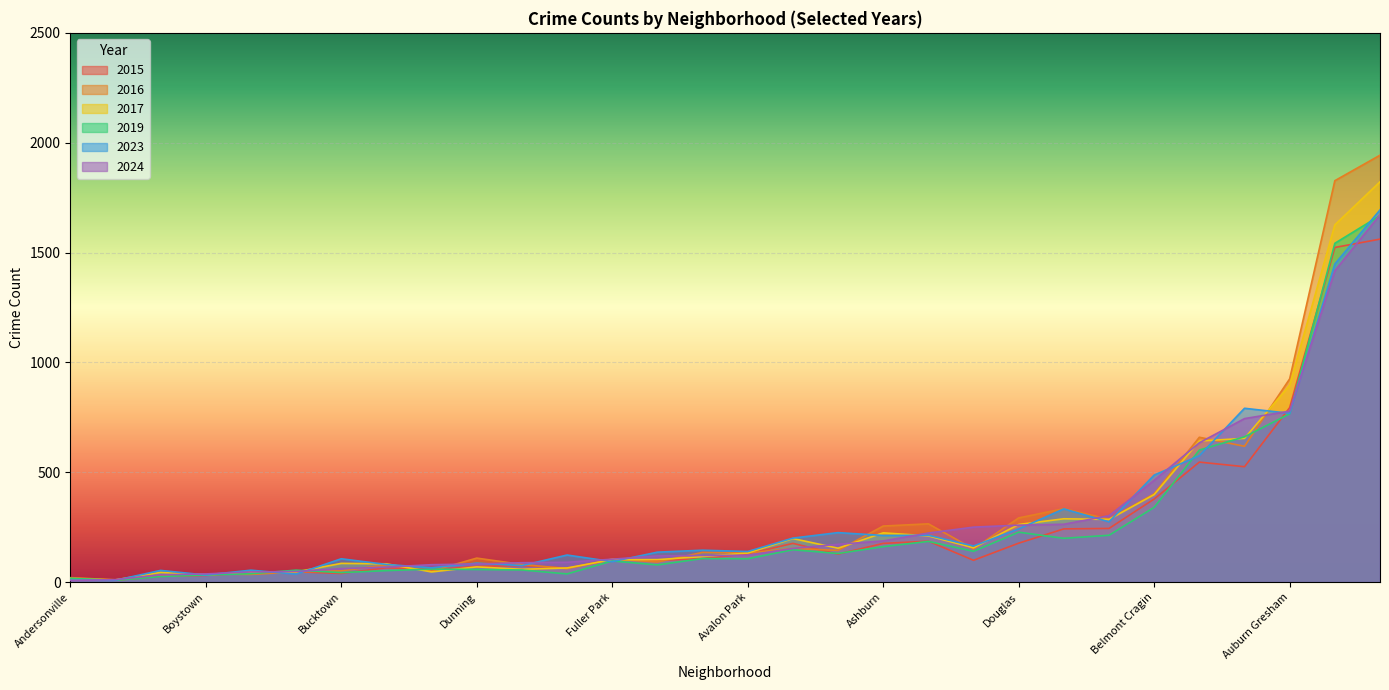

Which label corresponds to the smallest value in the chart?

Andersonville